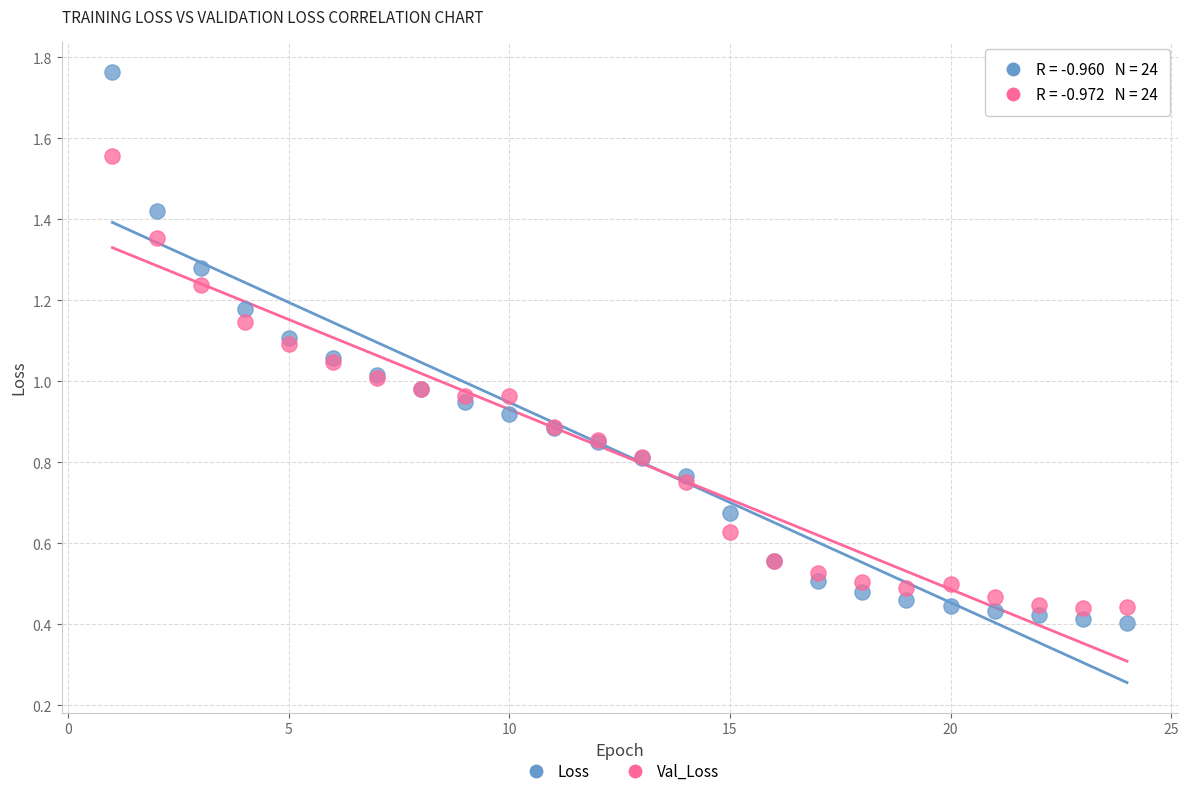

Which series reaches the maximum Y coordinate?

Loss